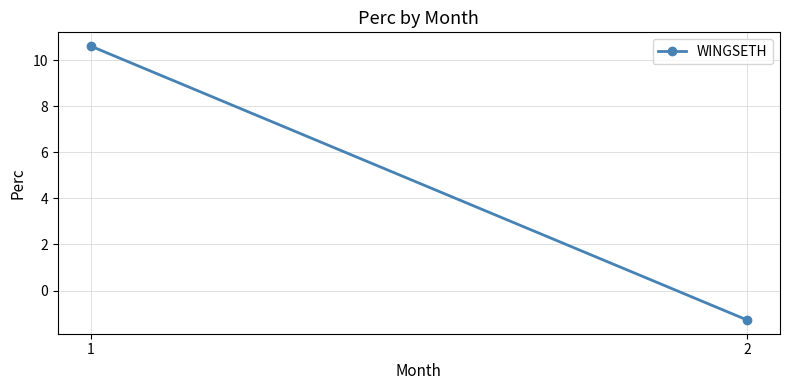

What is the average value?

4.7